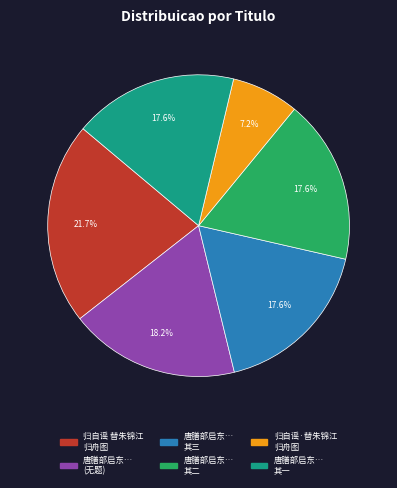

Is there a majority slice in this chart?

No